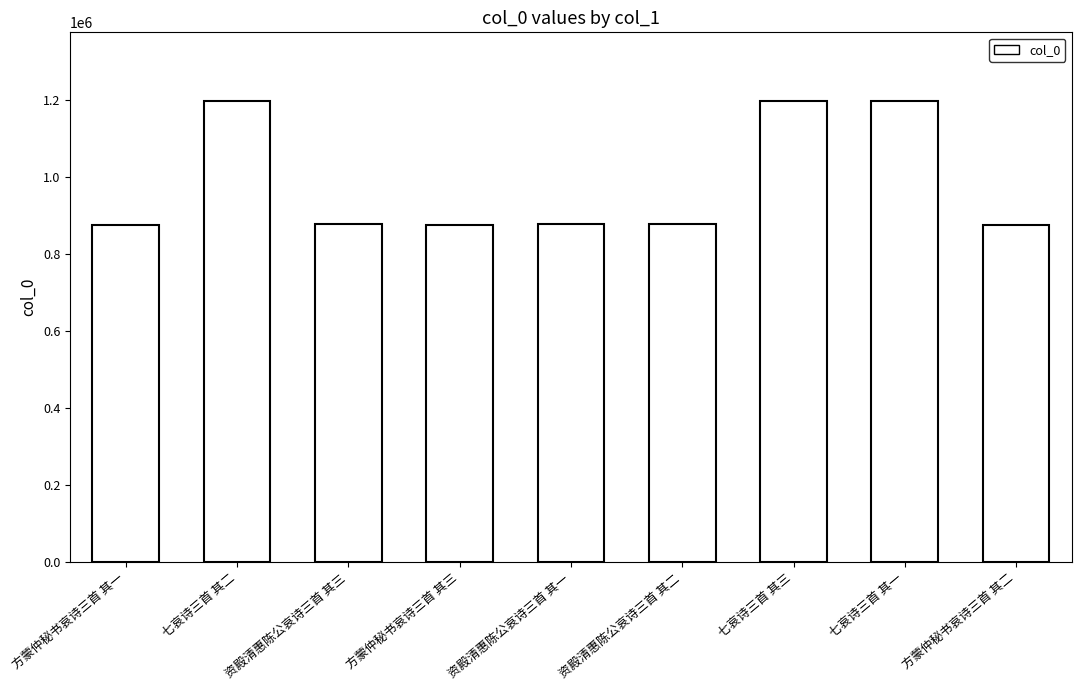

The value at 方蒙仲秘书哀诗三首 其二 is 876354. True or false?

True